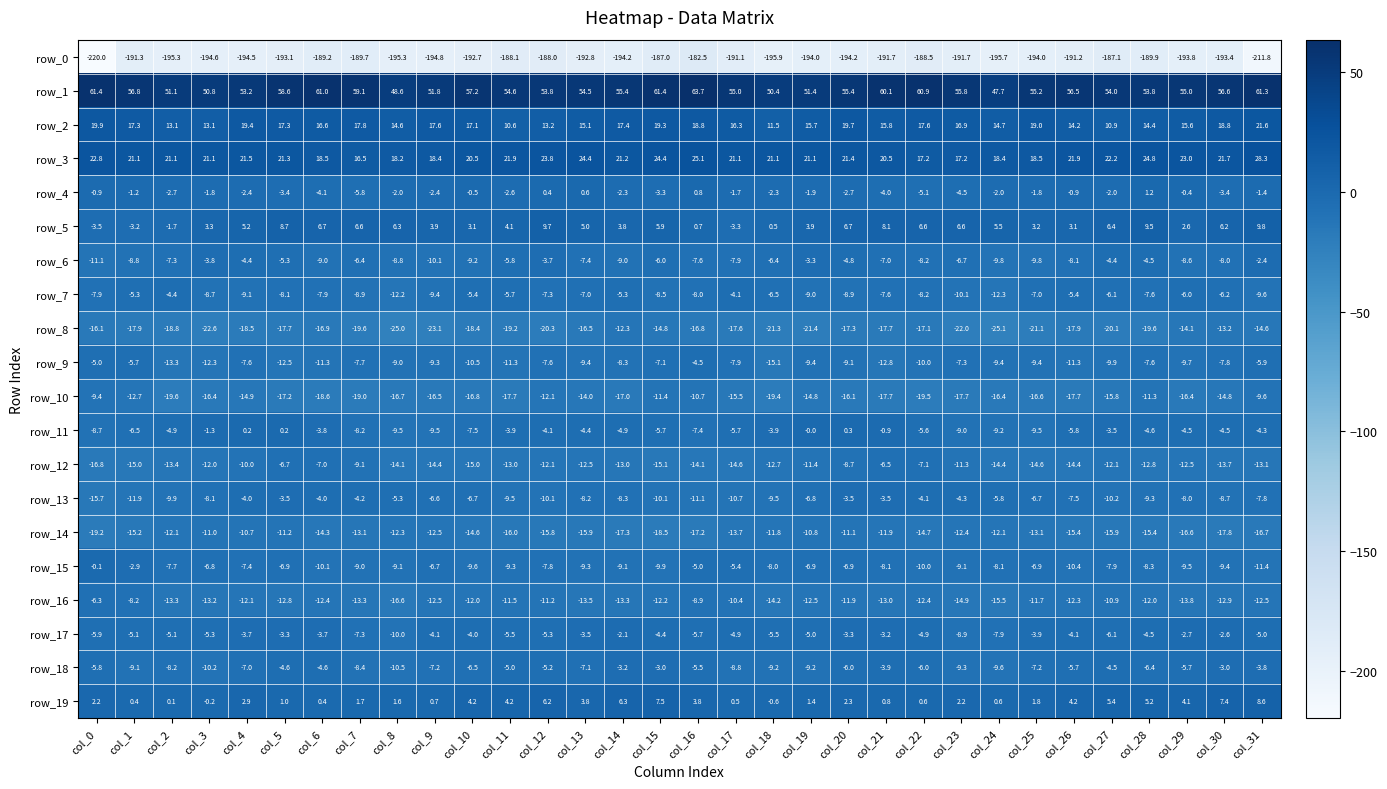

At which category is the sum across all series the highest?

col_16